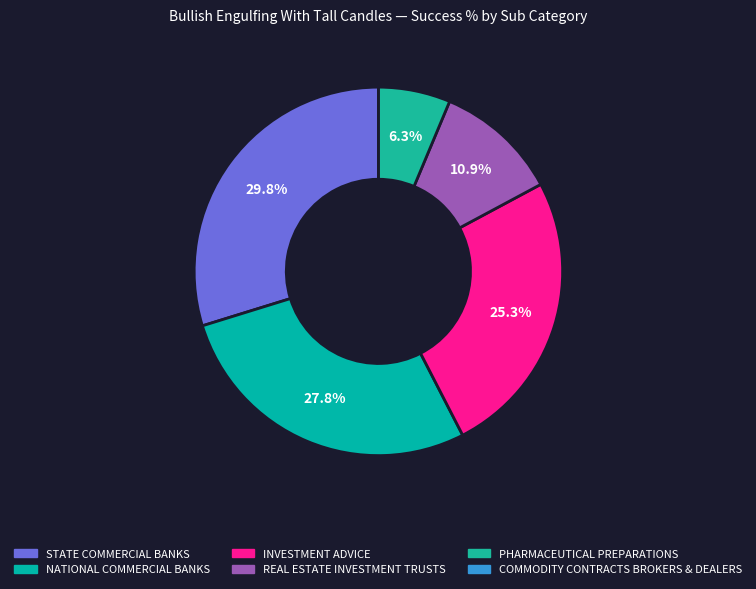

What percentage is NOT represented by COMMODITY CONTRACTS BROKERS & DEALERS?

100.0%